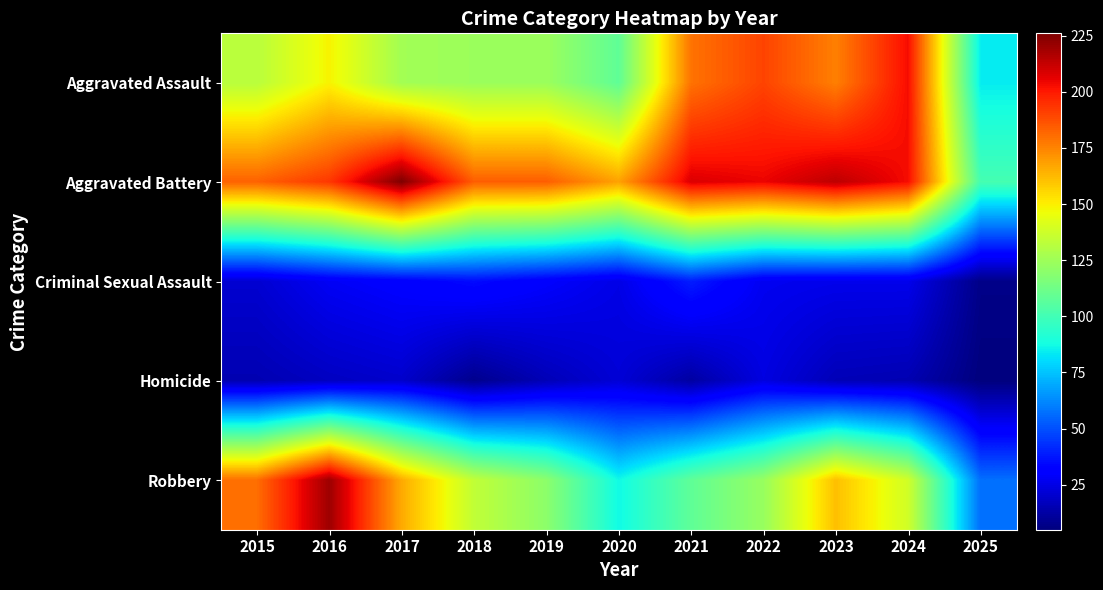

Count the number of categories in the chart.

11